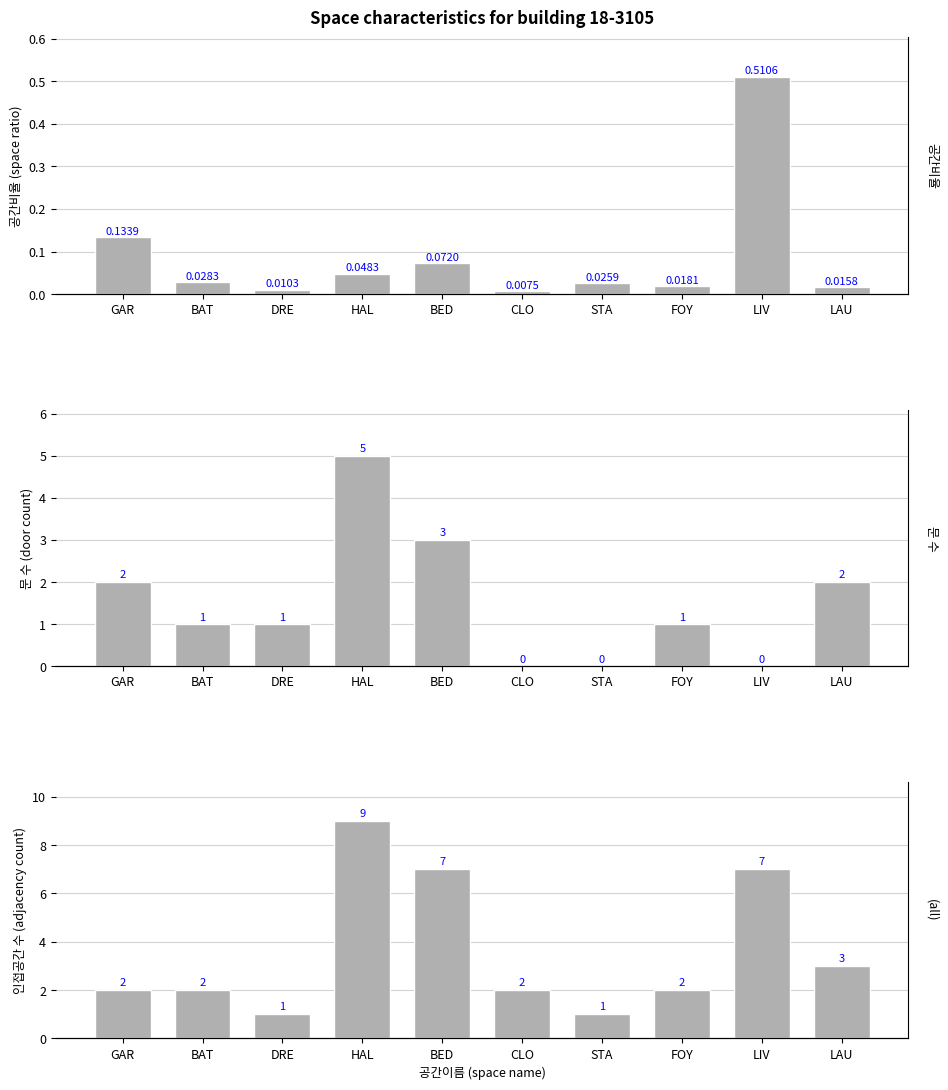

The value of Adjacency Count at LIV is 10.0. True or false?

False